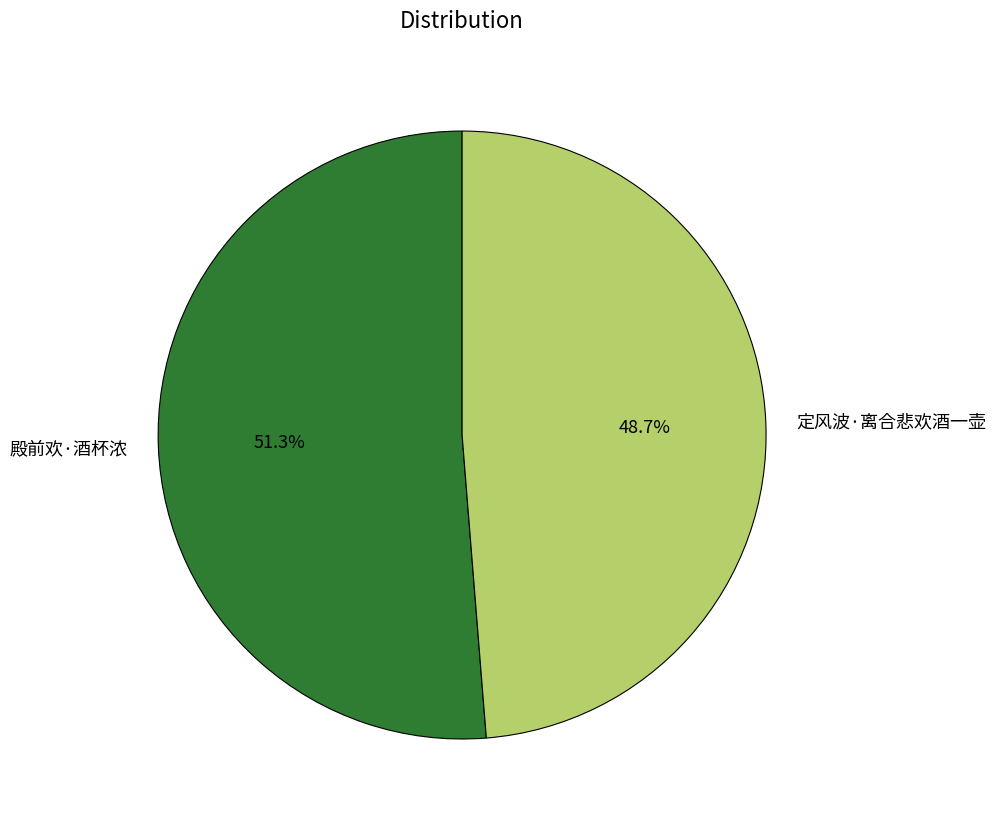

Which has a higher value, 定风波·离合悲欢酒一壶 or 殿前欢·酒杯浓?

殿前欢·酒杯浓